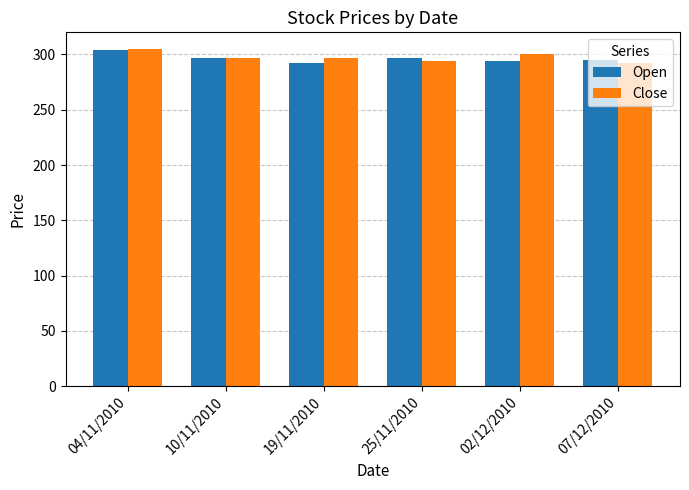

How many values in the Open series are below 296?

3